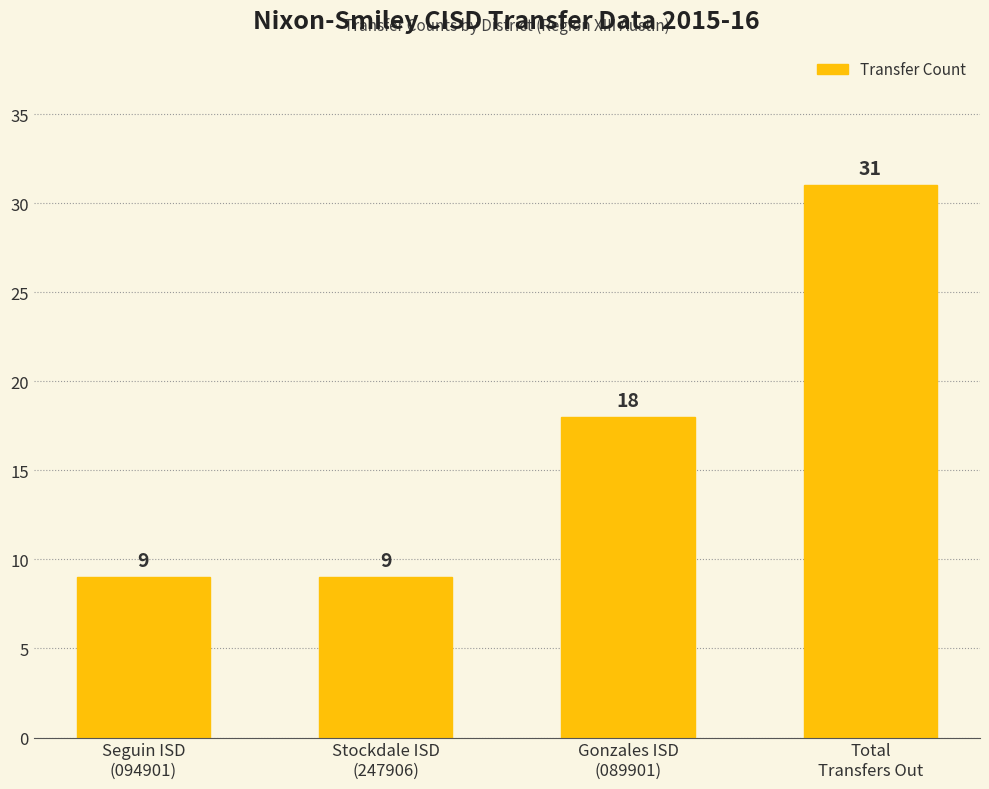

What is the value of the 1st bar from the left?

9